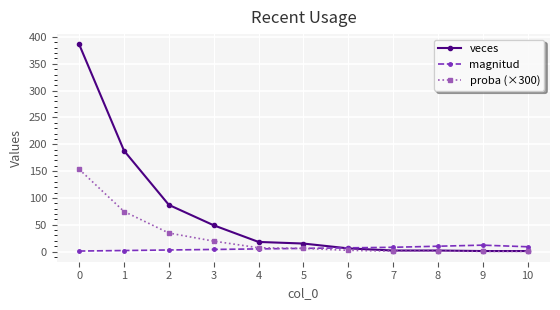

What is the total value across all series at 7?

10.8